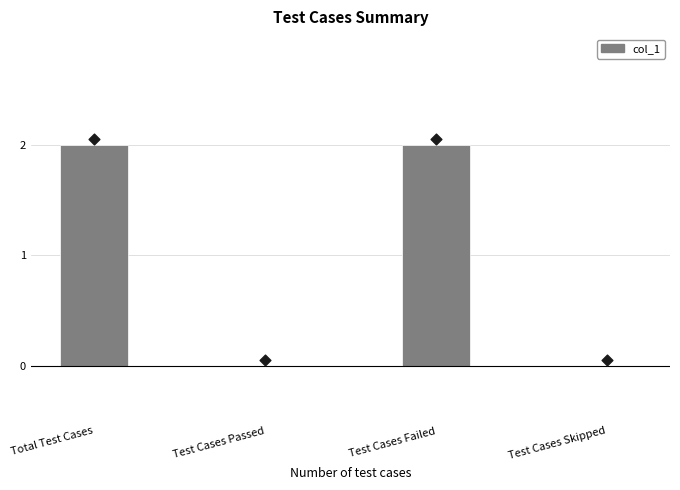

What is the change in value from Test Cases Failed to Test Cases Skipped?

-2